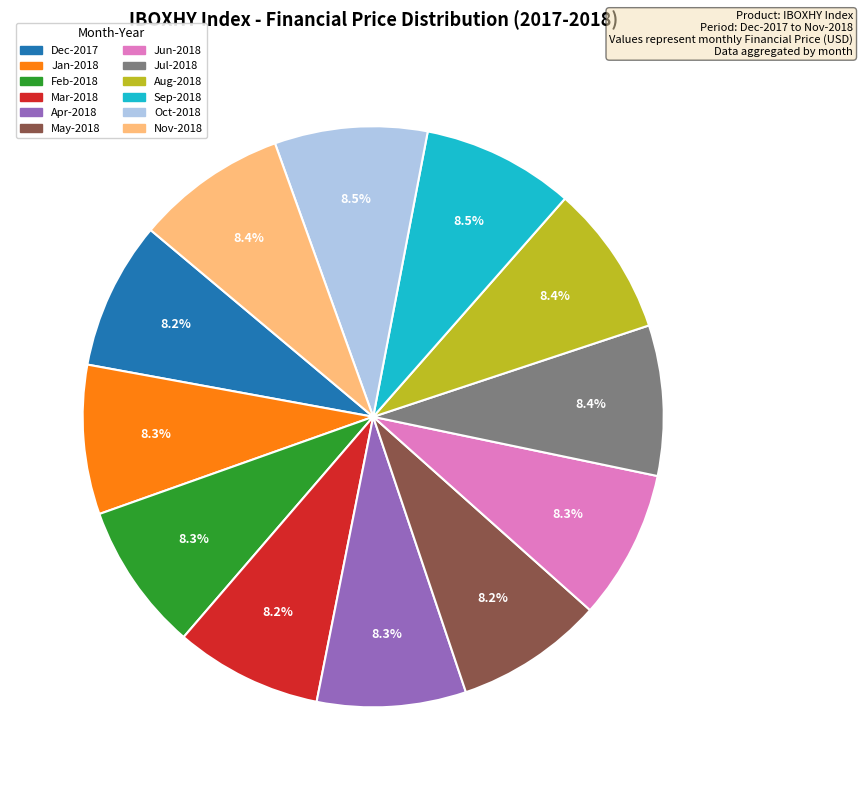

What portion of the pie excludes Aug-2018?

91.6%